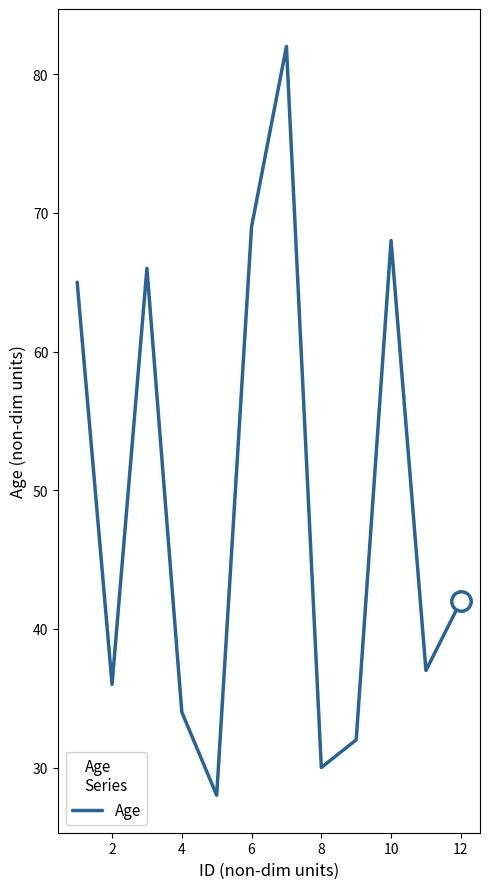

What is the difference between the maximum and minimum values?

54